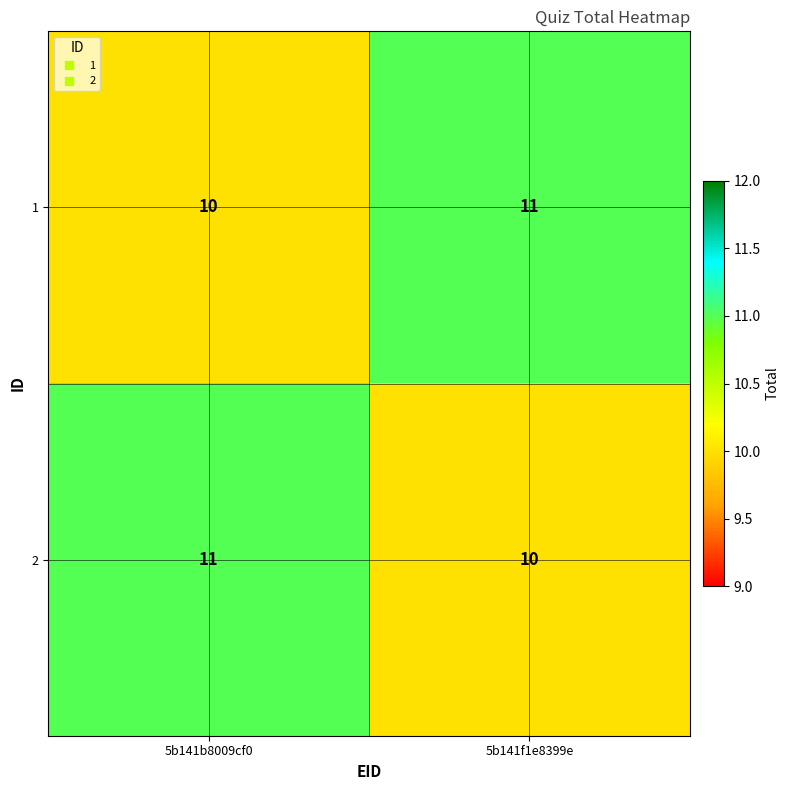

Rank the categories by 2 value from highest to lowest.

5b141b8009cf0, 5b141f1e8399e